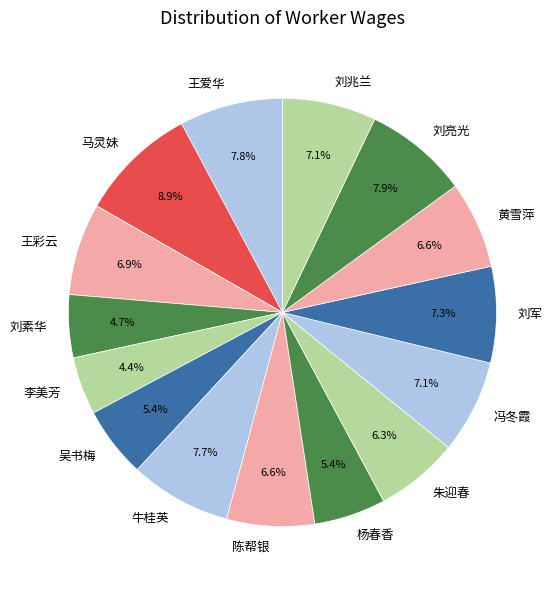

Is there any slice that represents more than half of the pie?

No